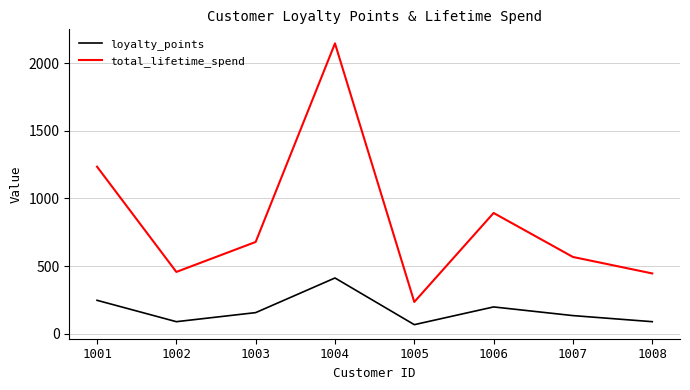

Does the chart have visible grid lines?

Yes